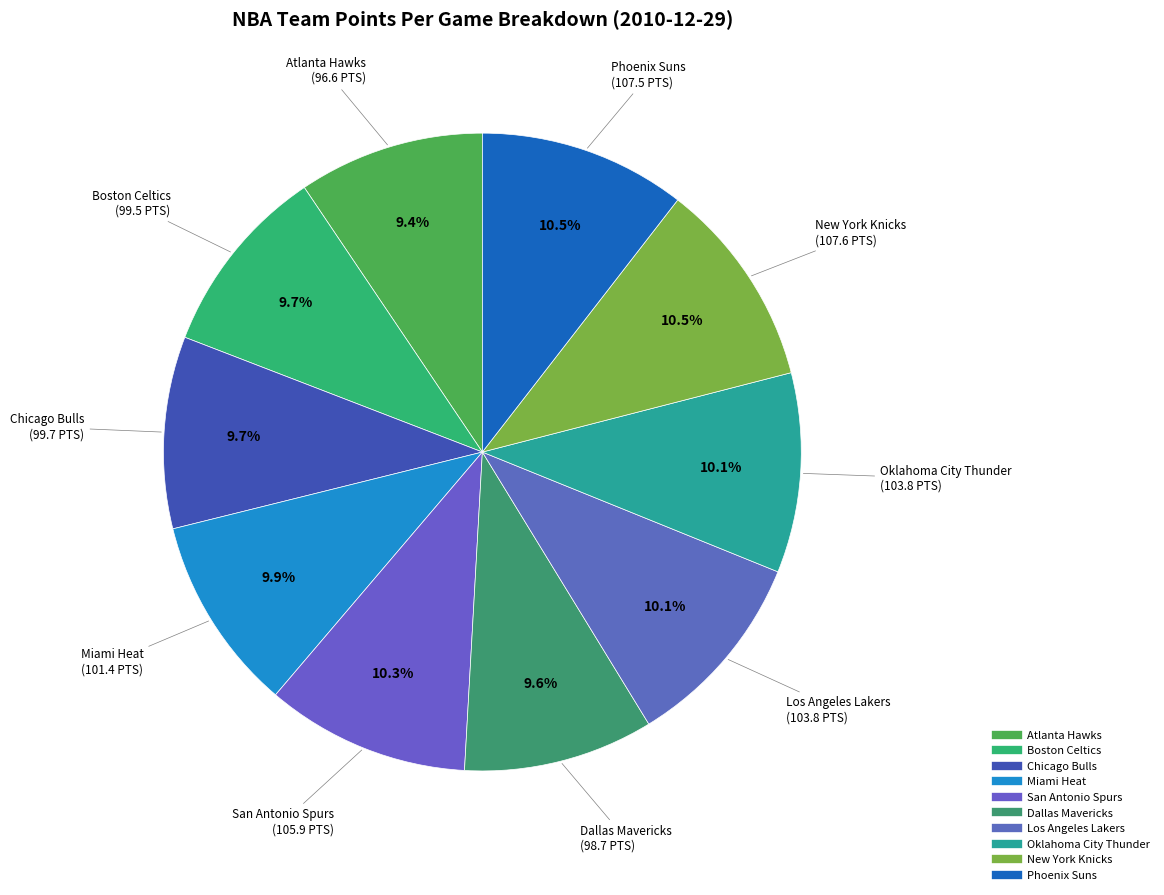

To the nearest percent, what is the combined percentage of San Antonio Spurs and Dallas Mavericks?

20%